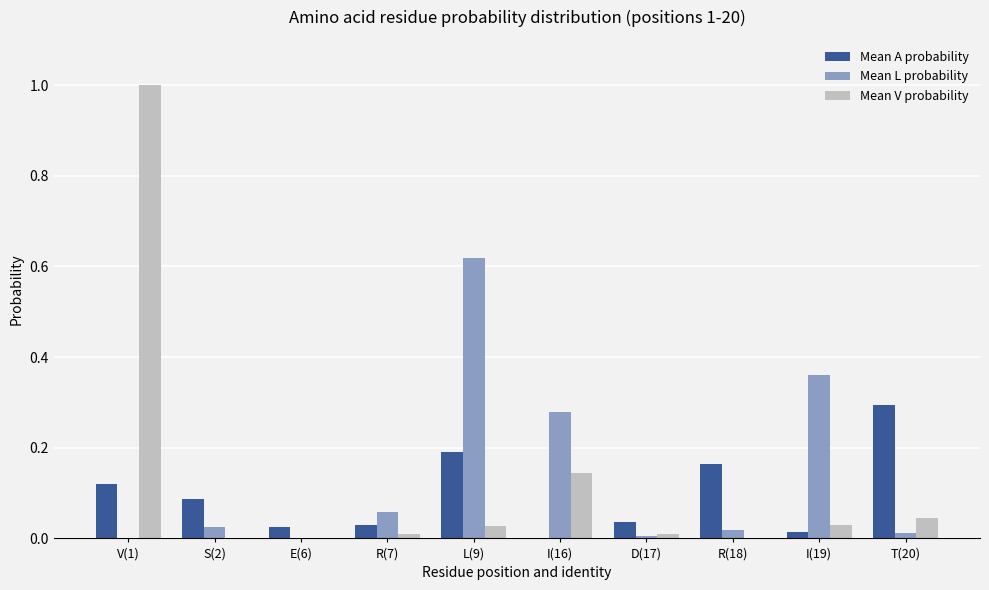

At which category is the sum across all series the highest?

V(1)